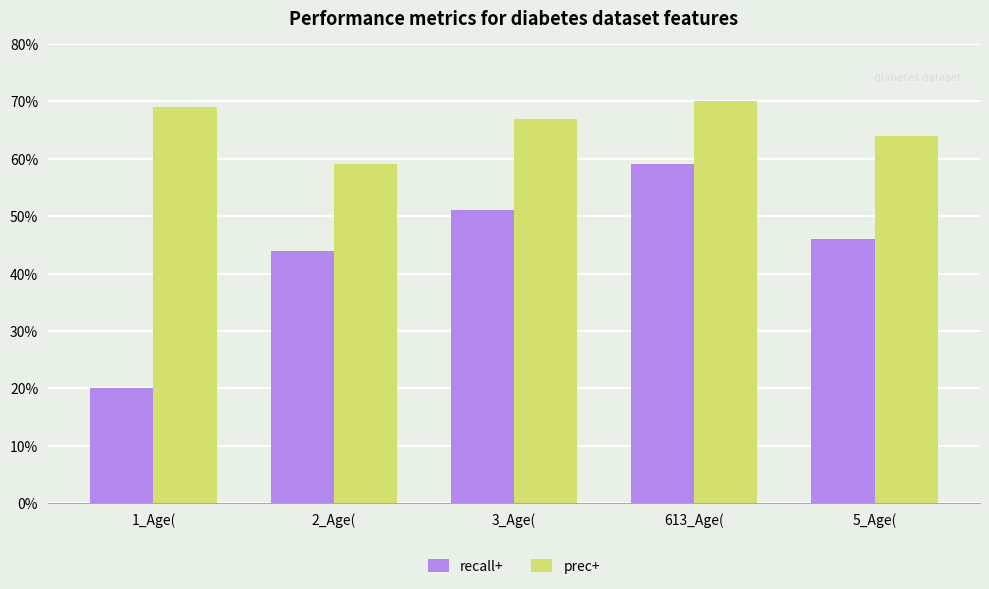

Does the chart contain any negative values?

No